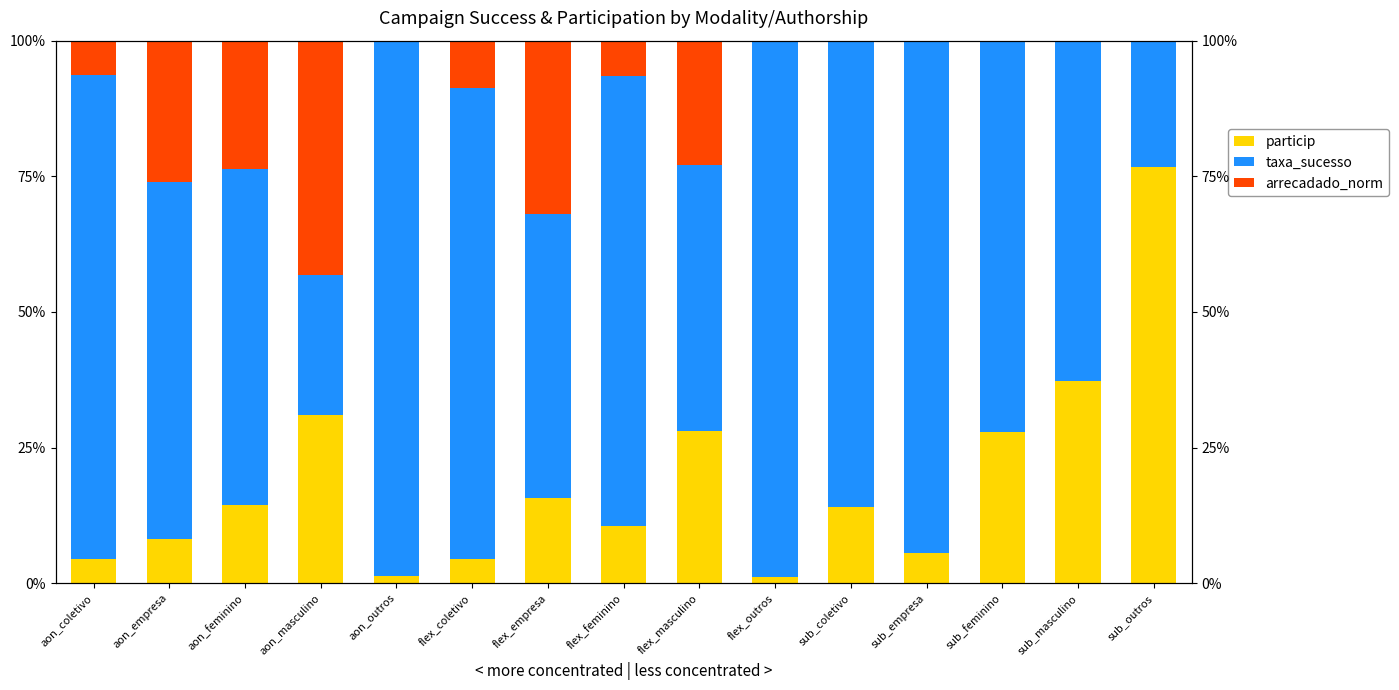

What is the average value of the taxa_sucesso series?

0.7